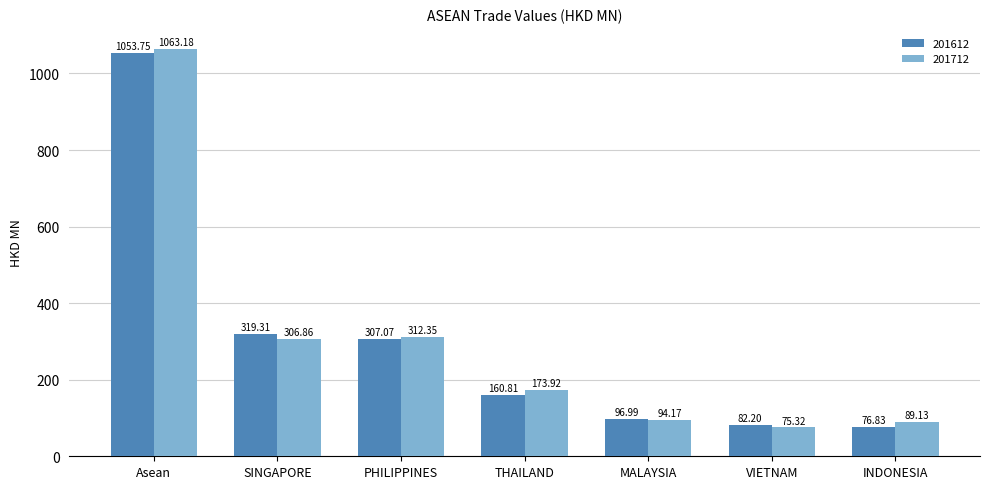

At which label does 201712 reach its peak?

Asean